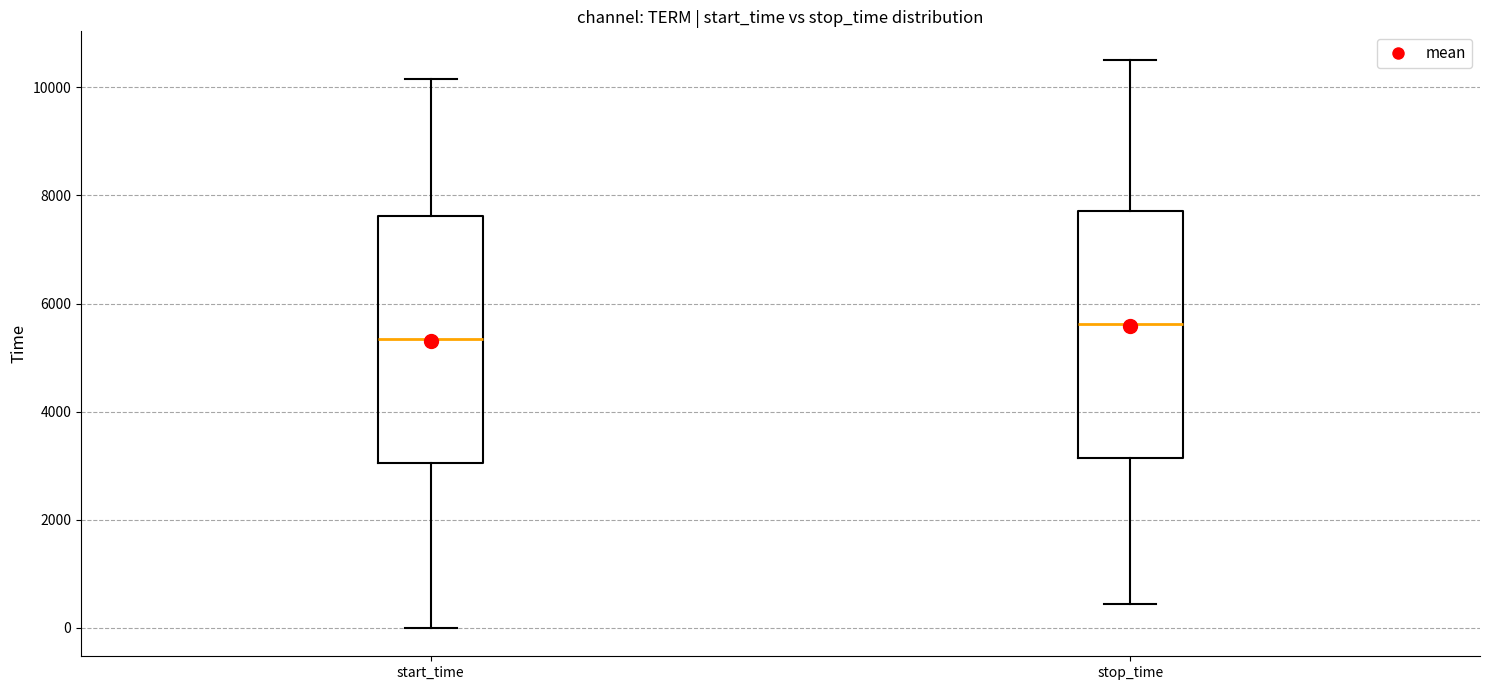

Reading left to right, read every box against the y-axis: the position of its median line, the range the box covers, and the ends of its whiskers. The values are not printed on the chart, so give them approximately, as read against the axis.

start_time: median 5400, box 3000 to 7600, whiskers 0 to 10200
stop_time: median 5600, box 3200 to 7800, whiskers 400 to 10600